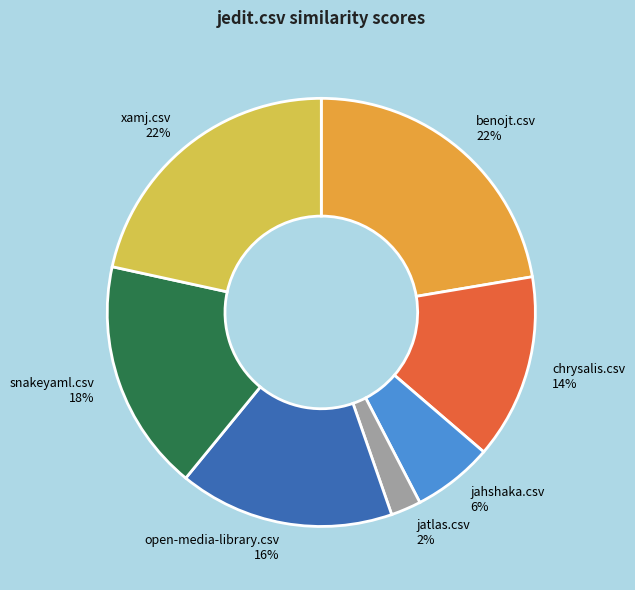

Is the sum of xamj.csv and open-media-library.csv greater than half?

No